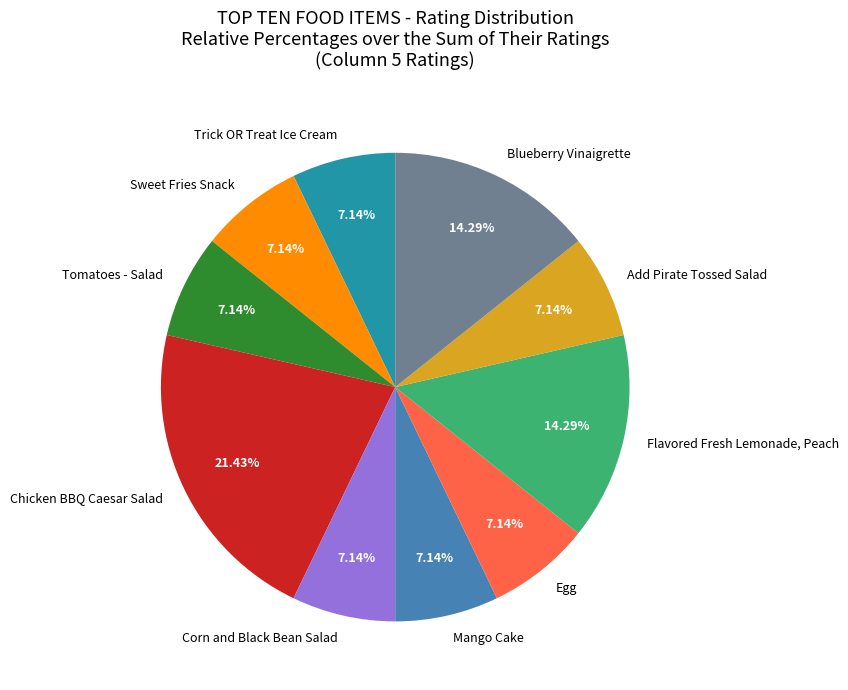

To the nearest percent, what is the combined percentage of Corn and Black Bean Salad and Egg?

14%